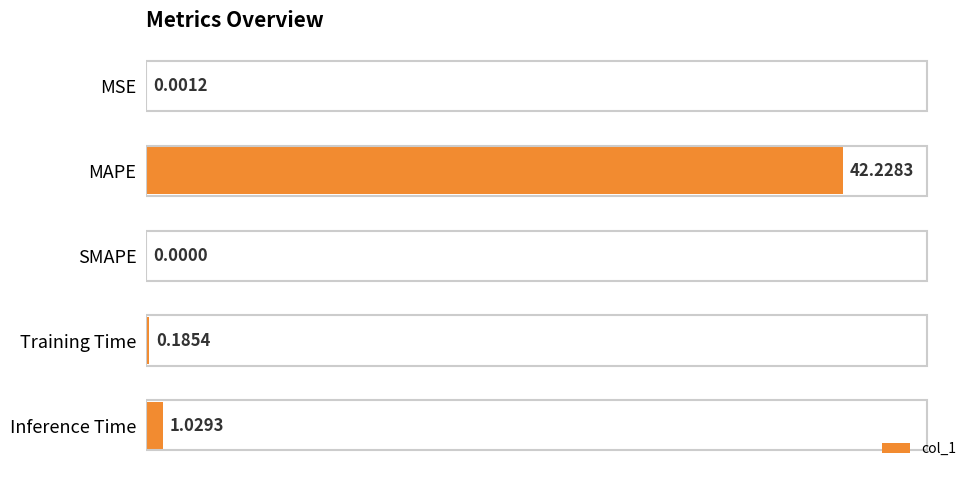

How many data points does each series have?

5